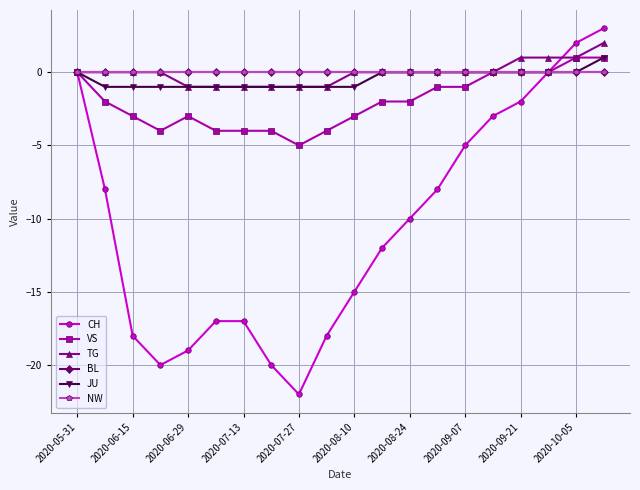

Does the chart have visible grid lines?

Yes